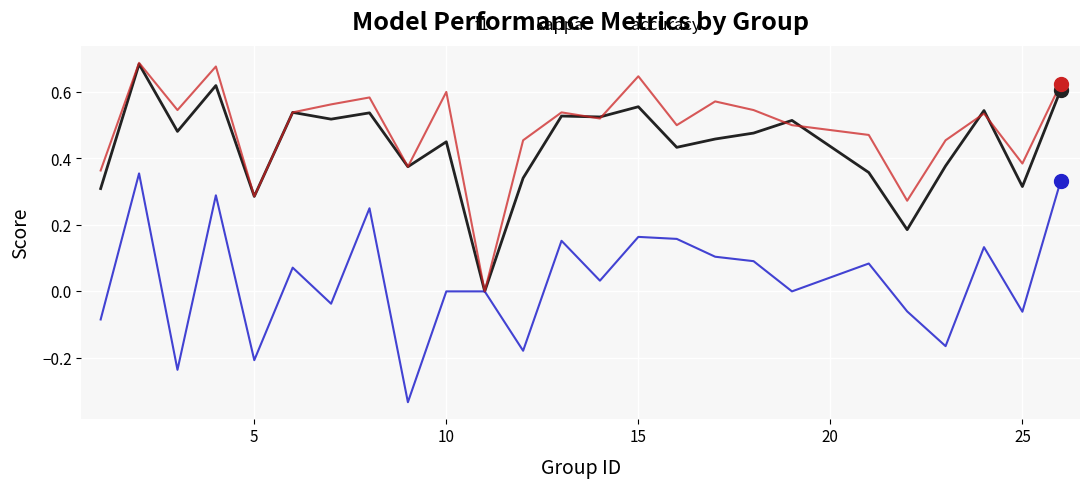

After their last crossing, which series has the higher values: f1 or accuracy?

accuracy